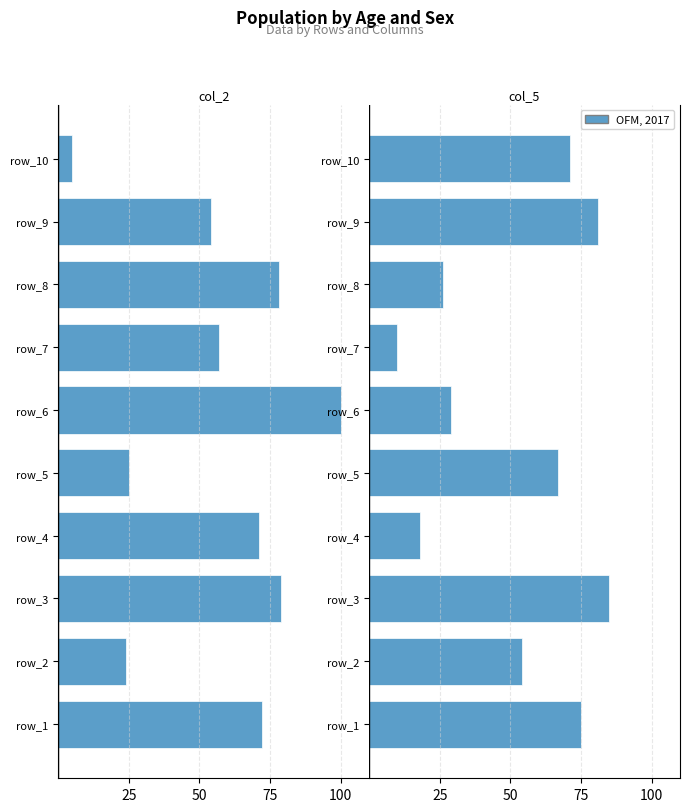

Which series has the largest range (max minus min)?

col_2